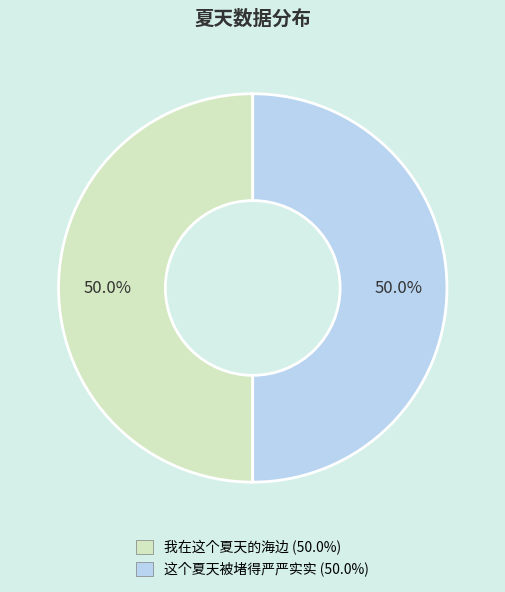

To the nearest percent, what percentage of the pie is 我在这个夏天的海边?

50%